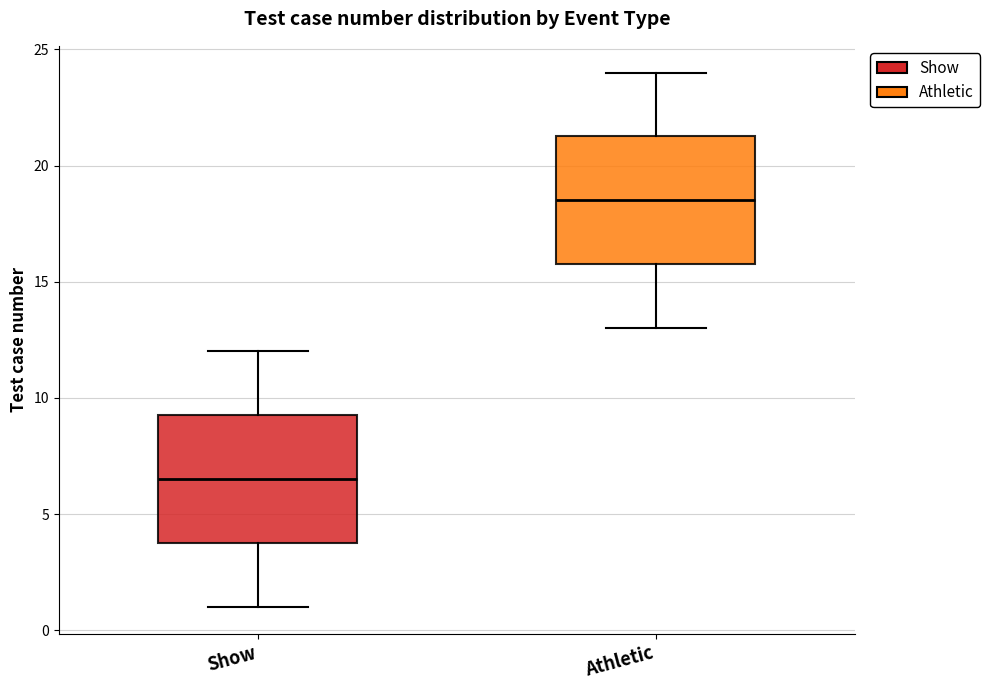

Reading left to right, transcribe this box plot: for each box, give where its median line is, the range the box spans, and where its two whiskers end, as read against the y-axis. The values are not printed on the chart, so give them approximately, as read against the axis.

Show: median 6.5, box 4.0 to 9.5, whiskers 1.0 to 12.0
Athletic: median 18.5, box 16.0 to 21.5, whiskers 13.0 to 24.0